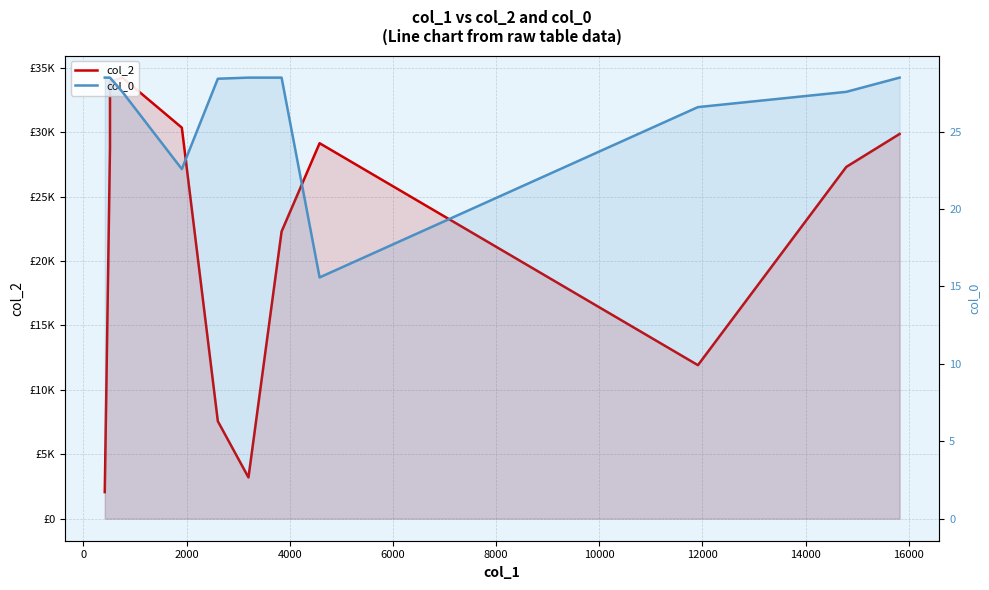

What are all the series names shown in the legend?

col_2, col_0